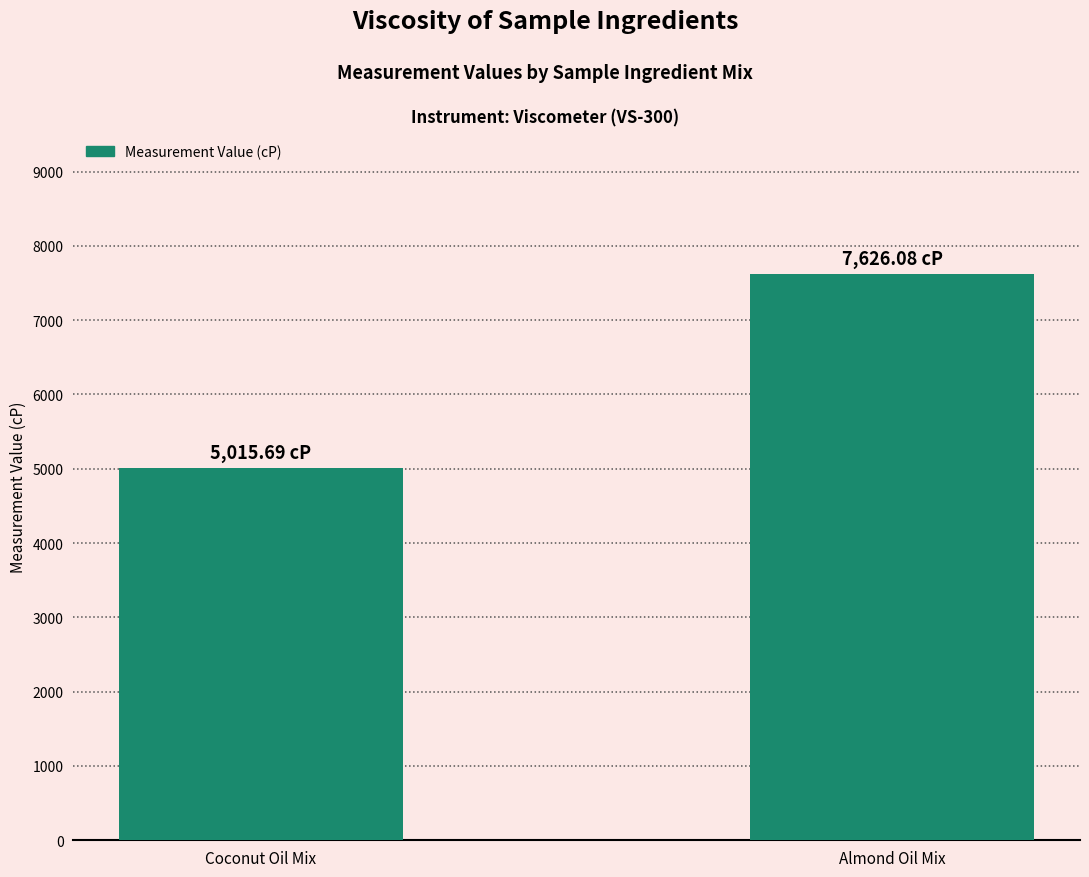

What is the difference between the values at Coconut Oil Mix and Almond Oil Mix?

2610.4